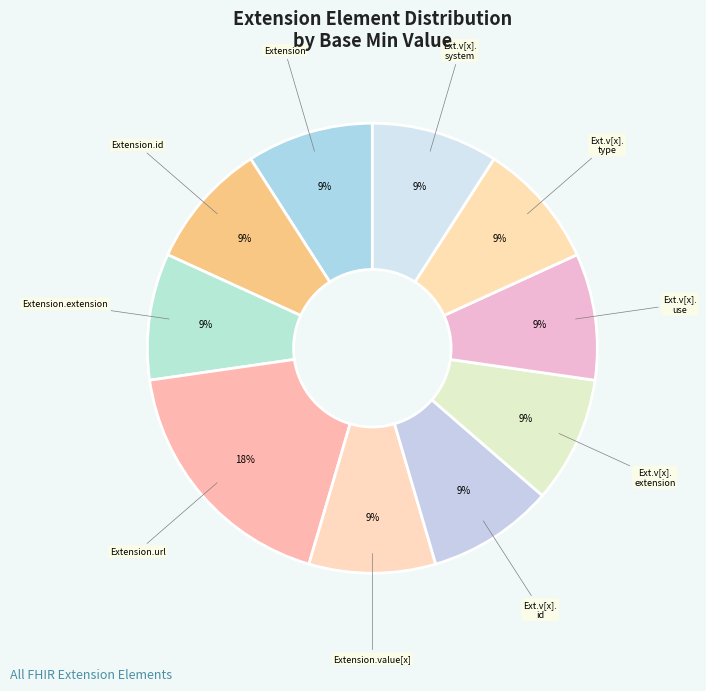

How many segments does this pie chart have?

10